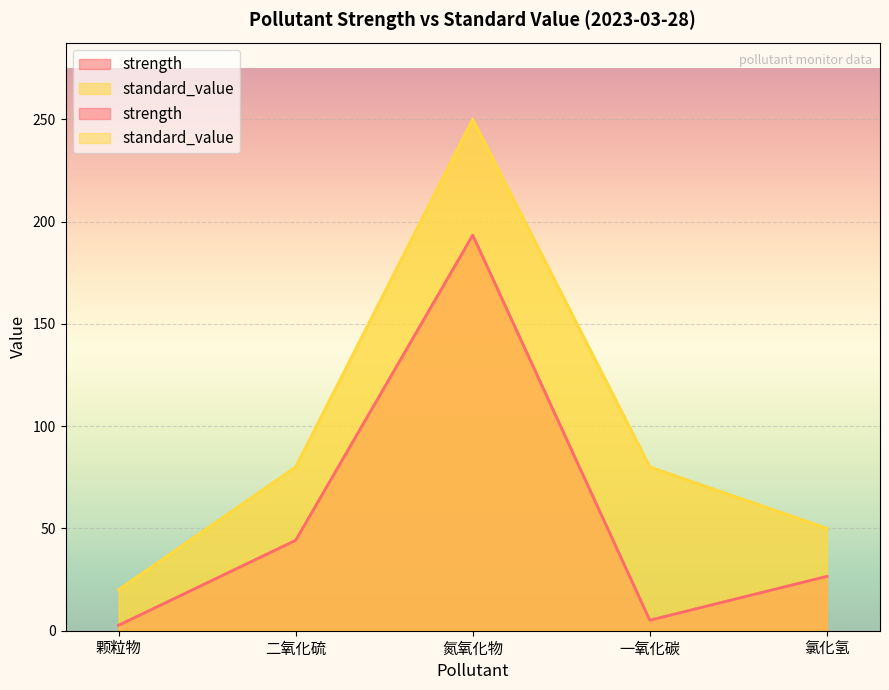

How many values in the strength series are below 26?

2